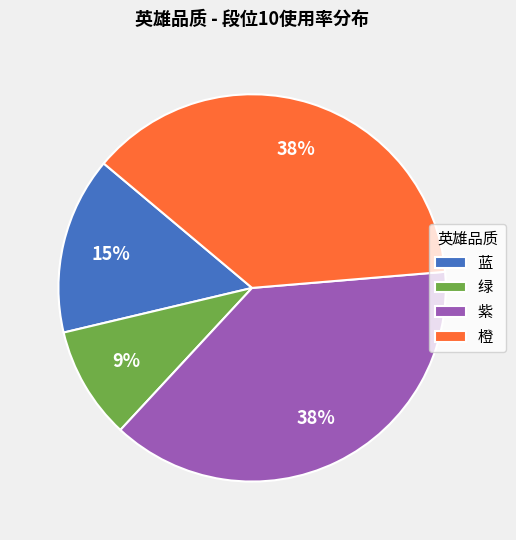

To the nearest percent, what portion does 橙 represent?

38%